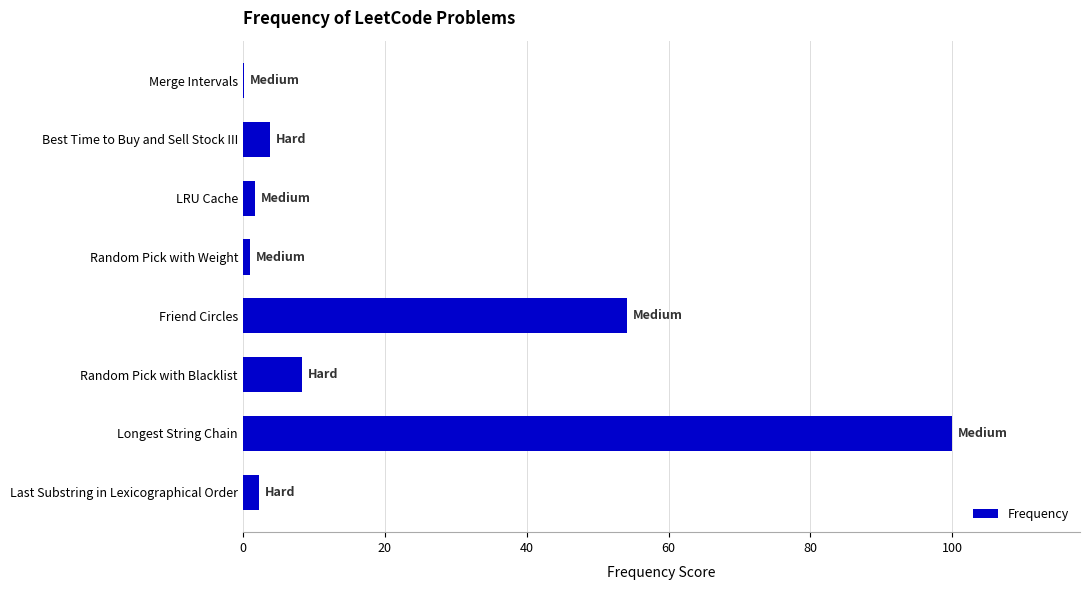

What value does the data have at Friend Circles?

54.2